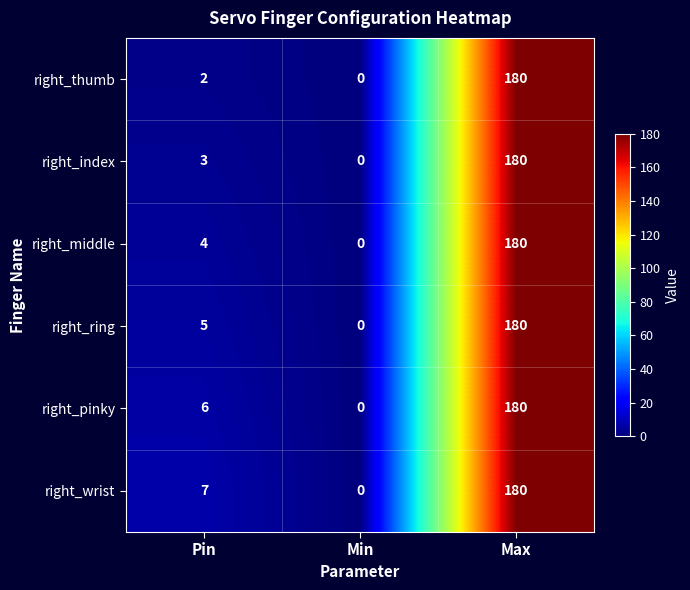

Rank the categories by right_middle value from lowest to highest.

Min, Pin, Max